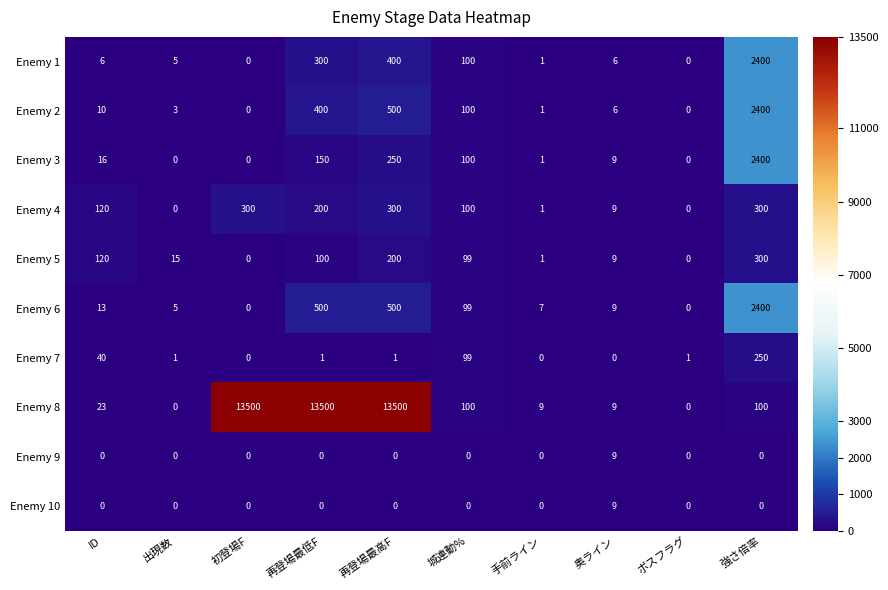

At which label is Enemy 1 closest to 1200?

再登場最高F